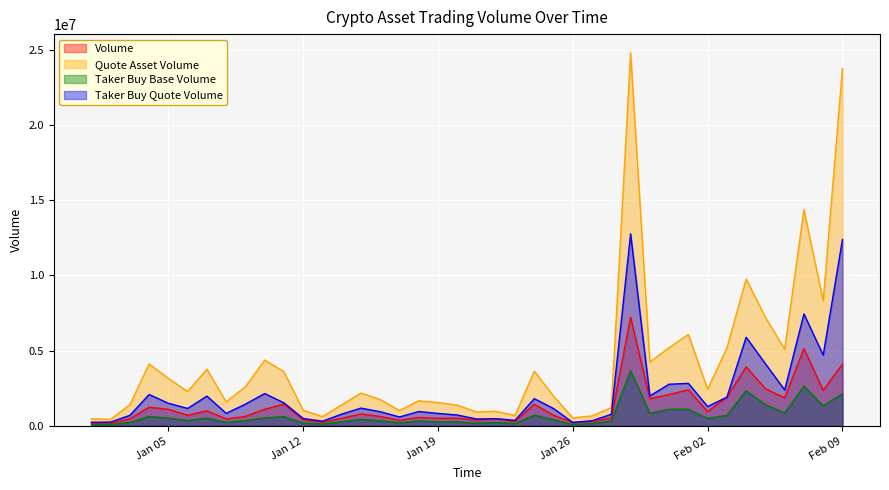

Which series has the largest total across all categories?

Quote Asset Volume